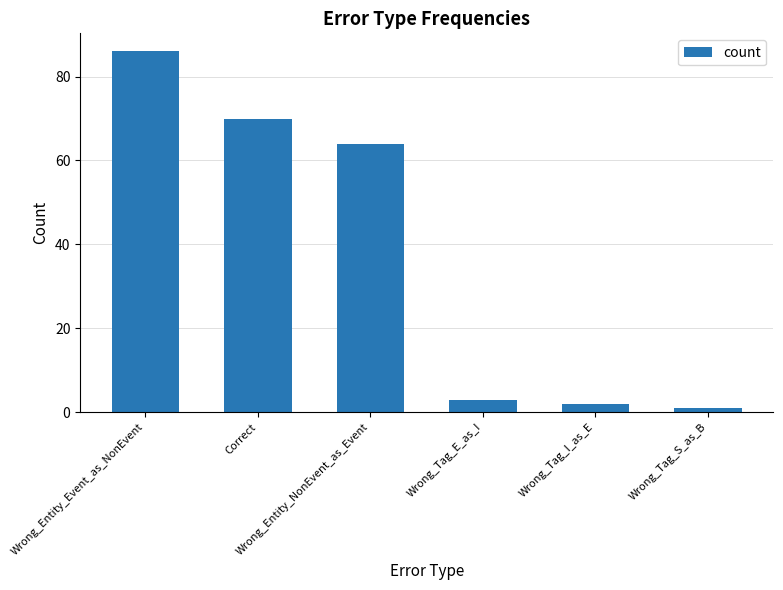

The value at Wrong_Entity_NonEvent_as_Event is 64. True or false?

True